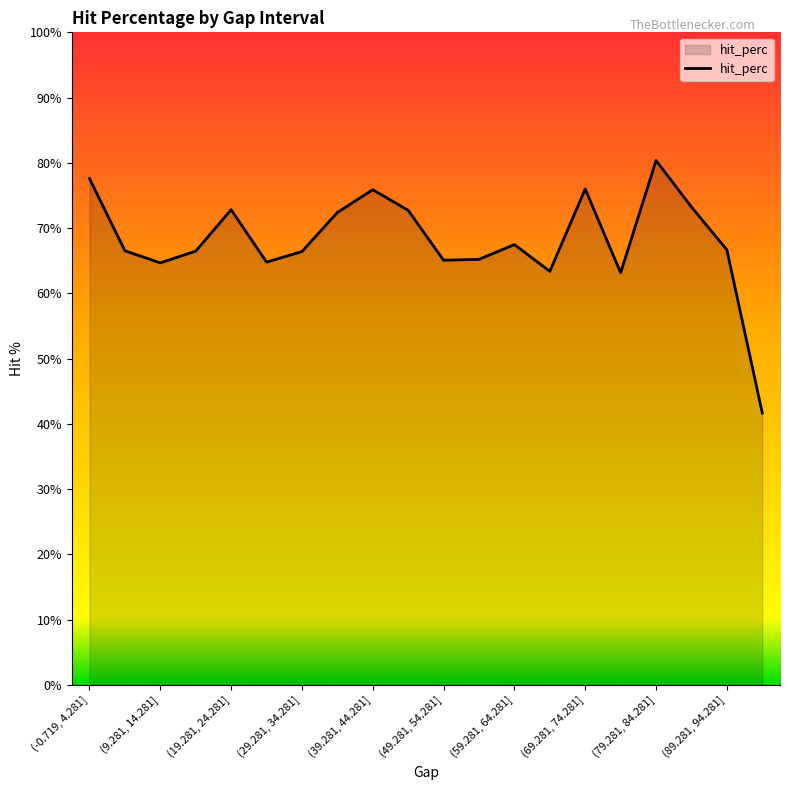

What is the greatest value displayed?

80.4